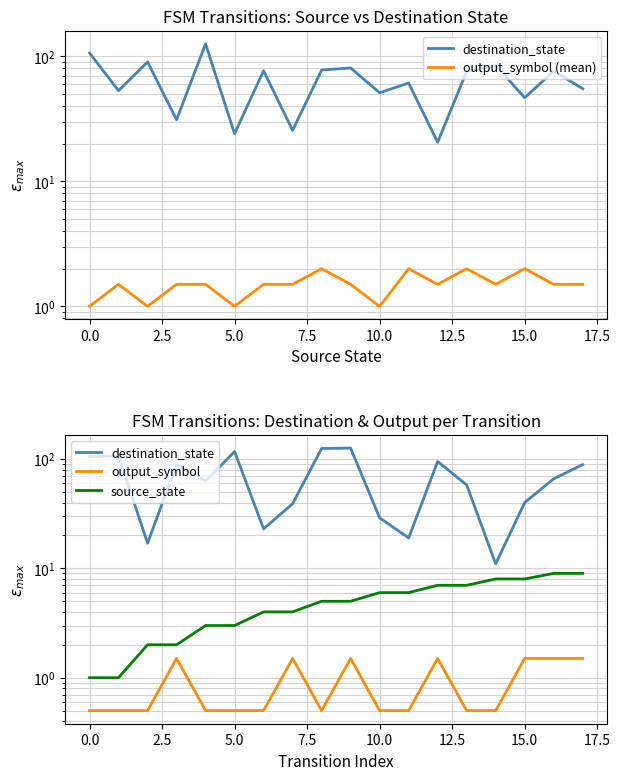

What is the difference between the maximum and second lowest values in the destination_state series?

109.0